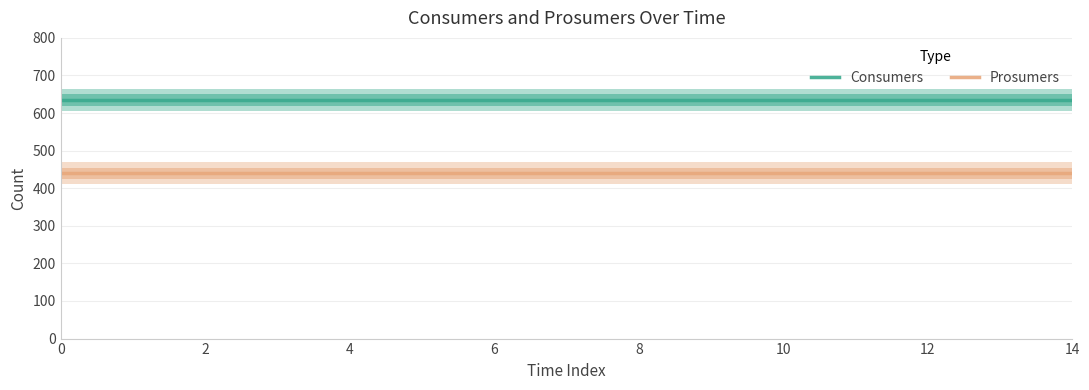

True or false: Prosumers and Consumers cross at least once.

False